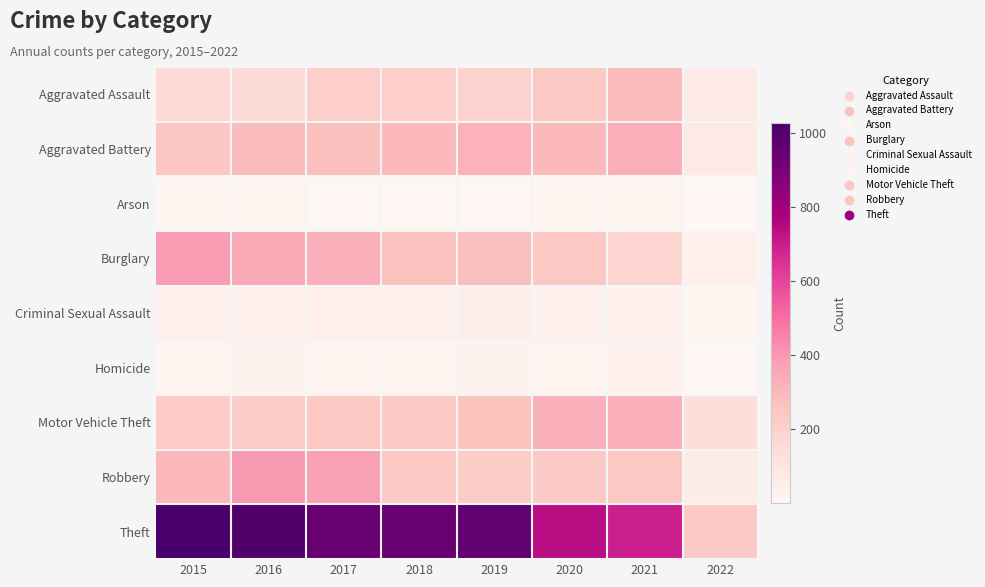

Reading left to right, what are all the values shown in this chart?

Aggravated Assault: 2015=160	2016=154	2017=207	2018=206	2019=197	2020=242	2021=292	2022=76
Aggravated Battery: 2015=246	2016=288	2017=277	2018=297	2019=321	2020=294	2021=335	2022=72
Arson: 2015=11	2016=13	2017=9	2018=9	2019=8	2020=20	2021=14	2022=1
Burglary: 2015=393	2016=352	2017=327	2018=273	2019=281	2020=245	2021=186	2022=49
Criminal Sexual Assault: 2015=34	2016=43	2017=47	2018=40	2019=51	2020=35	2021=33	2022=19
Homicide: 2015=17	2016=29	2017=24	2018=15	2019=27	2020=24	2021=37	2022=8
Motor Vehicle Theft: 2015=228	2016=218	2017=243	2018=232	2019=260	2020=328	2021=329	2022=136
Robbery: 2015=297	2016=394	2017=381	2018=237	2019=224	2020=233	2021=243	2022=68
Theft: 2015=1027	2016=1009	2017=941	2018=941	2019=959	2020=736	2021=692	2022=233